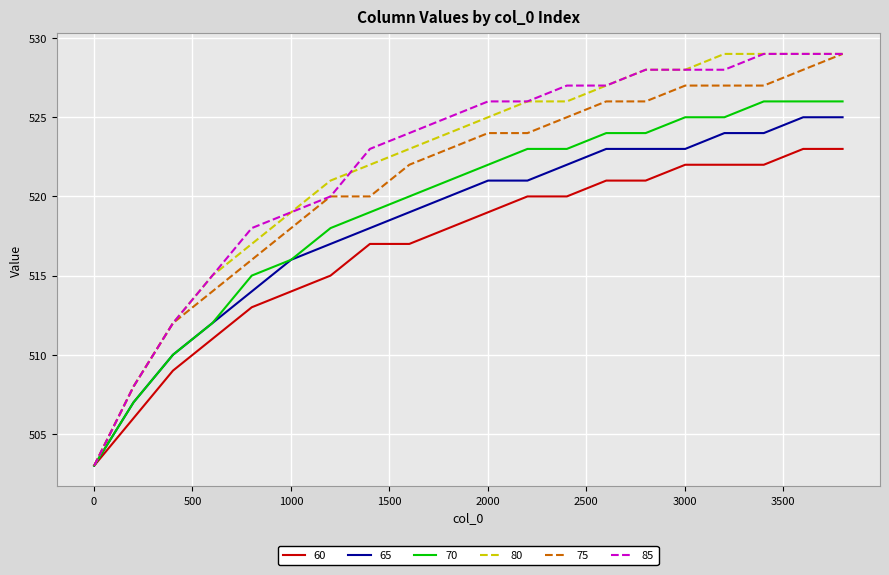

Does the chart display data point markers on the line(s)?

No